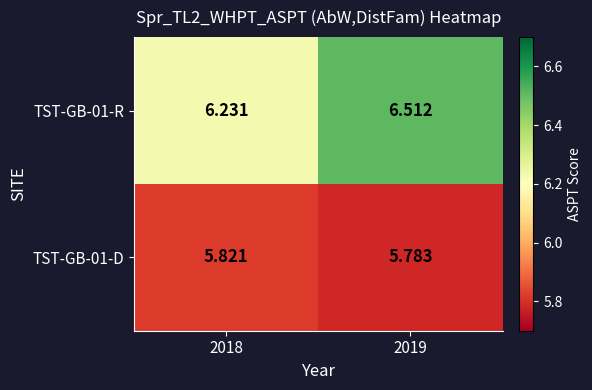

Which series has the widest spread of values?

TST-GB-01-R